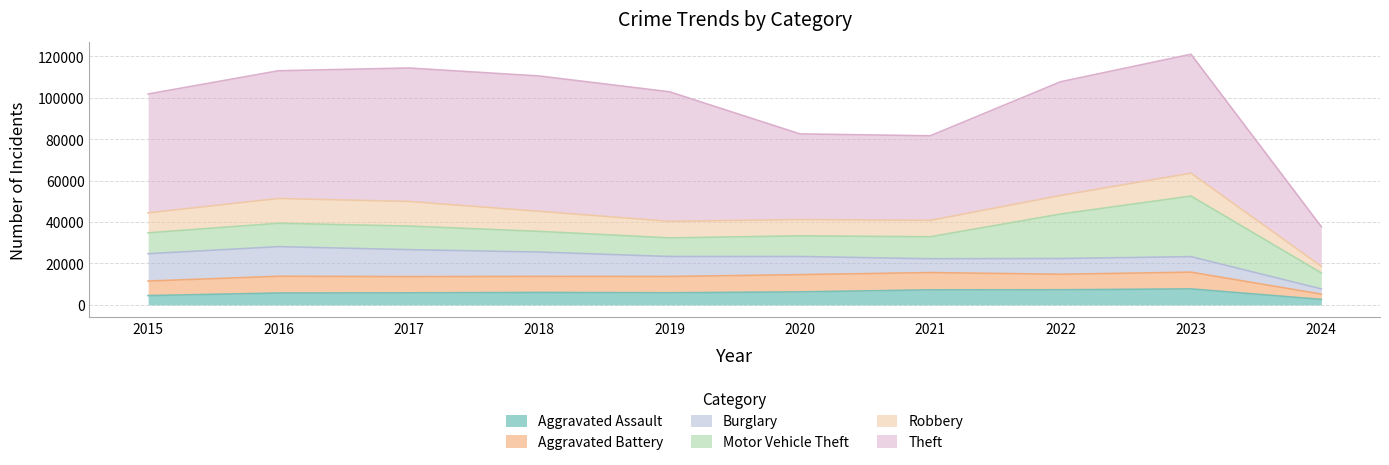

In Theft, how many points are lower than both neighbors (excluding endpoints)?

1